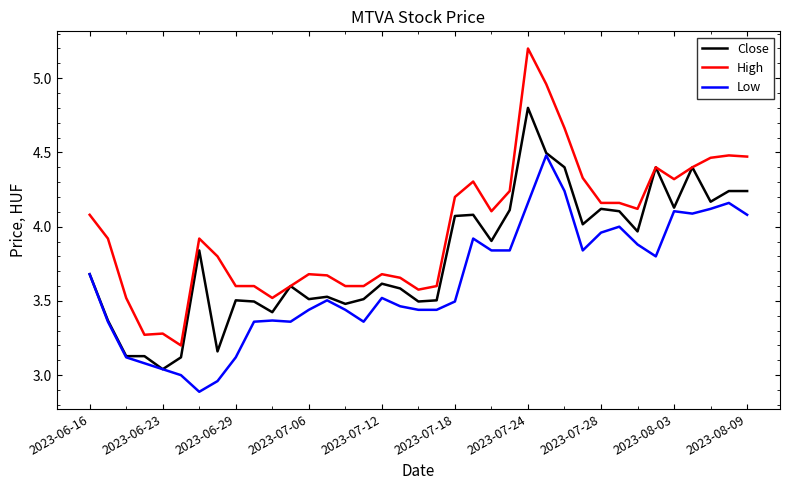

What is the maximum value for High?

5.2